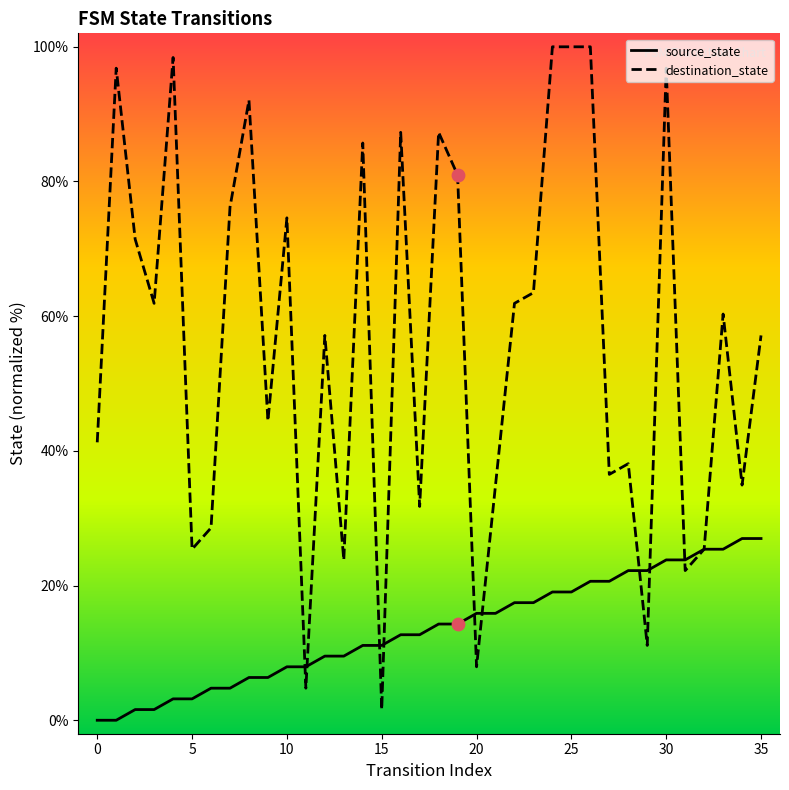

Which series has the widest spread of values?

destination_state